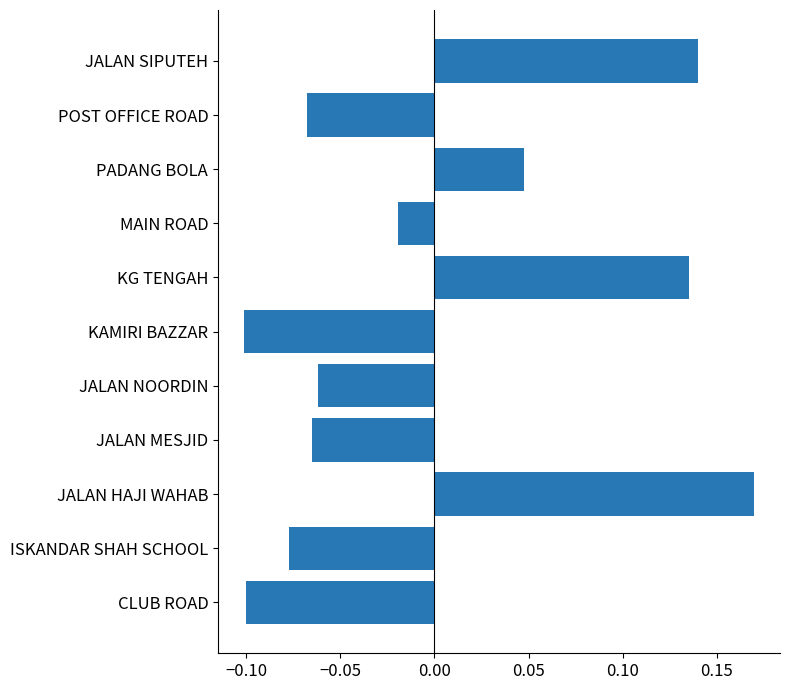

The chart shows a value of 0.0 at JALAN HAJI WAHAB. True or false?

False